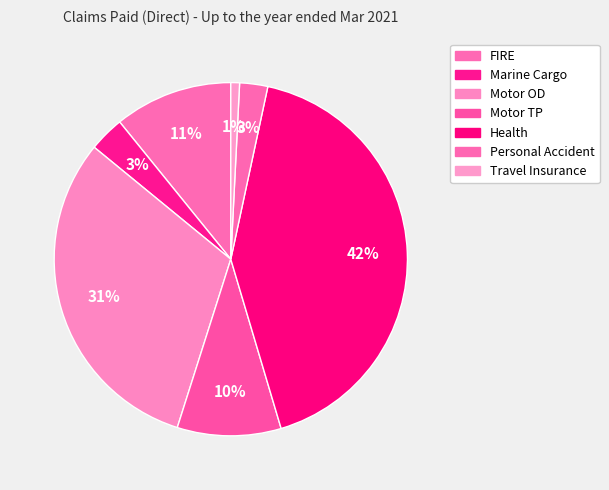

Count the number of slices in the pie.

7